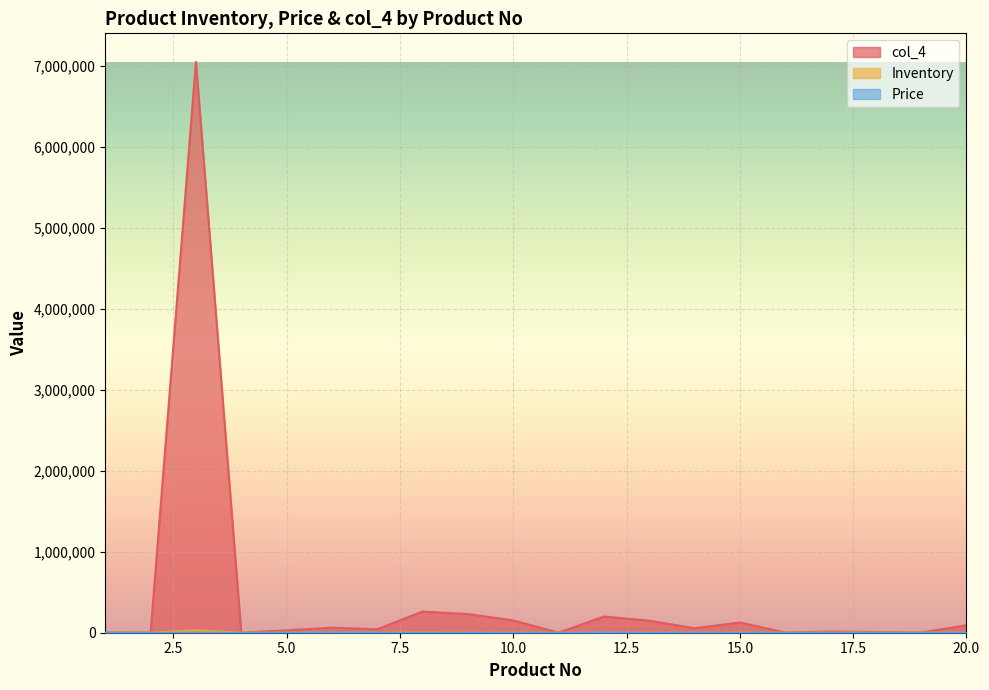

Where is the first local minimum for Price?

2